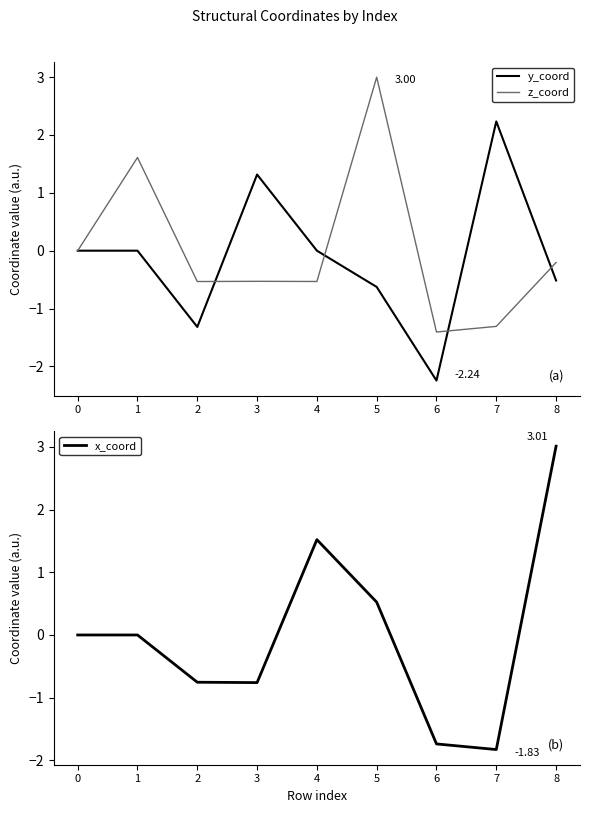

True or false: y_coord and x_coord cross at least once.

True